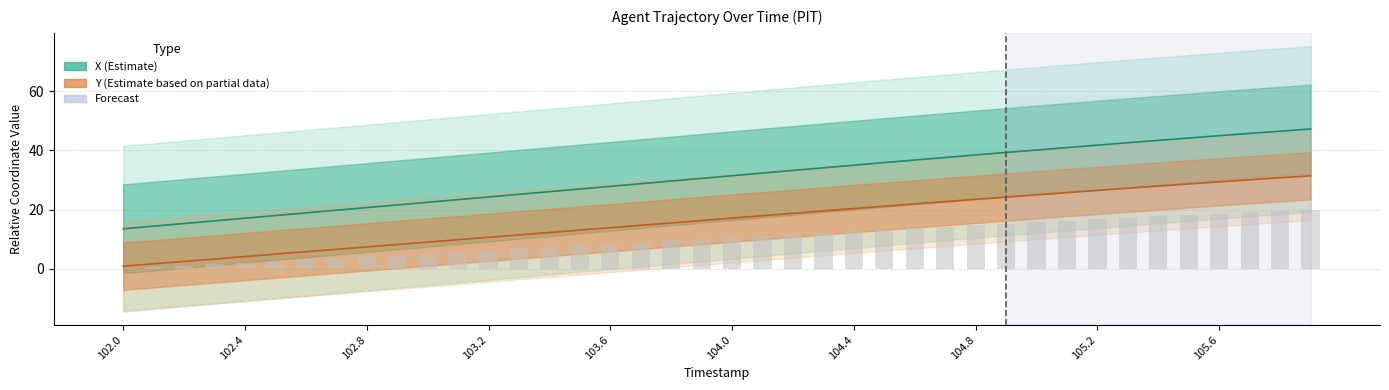

At 31, list the series in order from largest to smallest.

X (Estimate), Y (Partial Estimate)